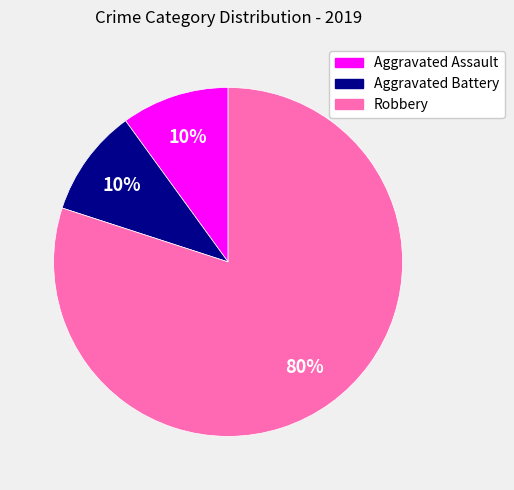

Is it true that Robbery is 67% of the pie?

False